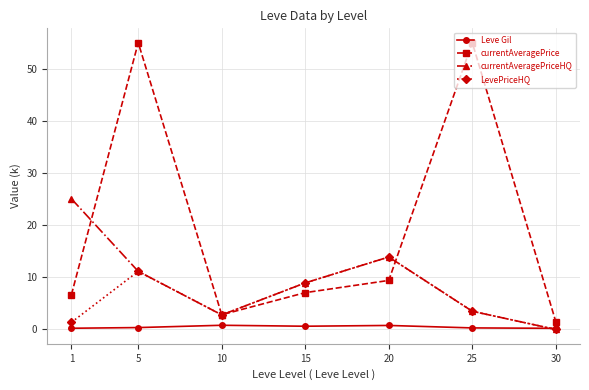

What is the maximum value for currentAveragePriceHQ?

25.1